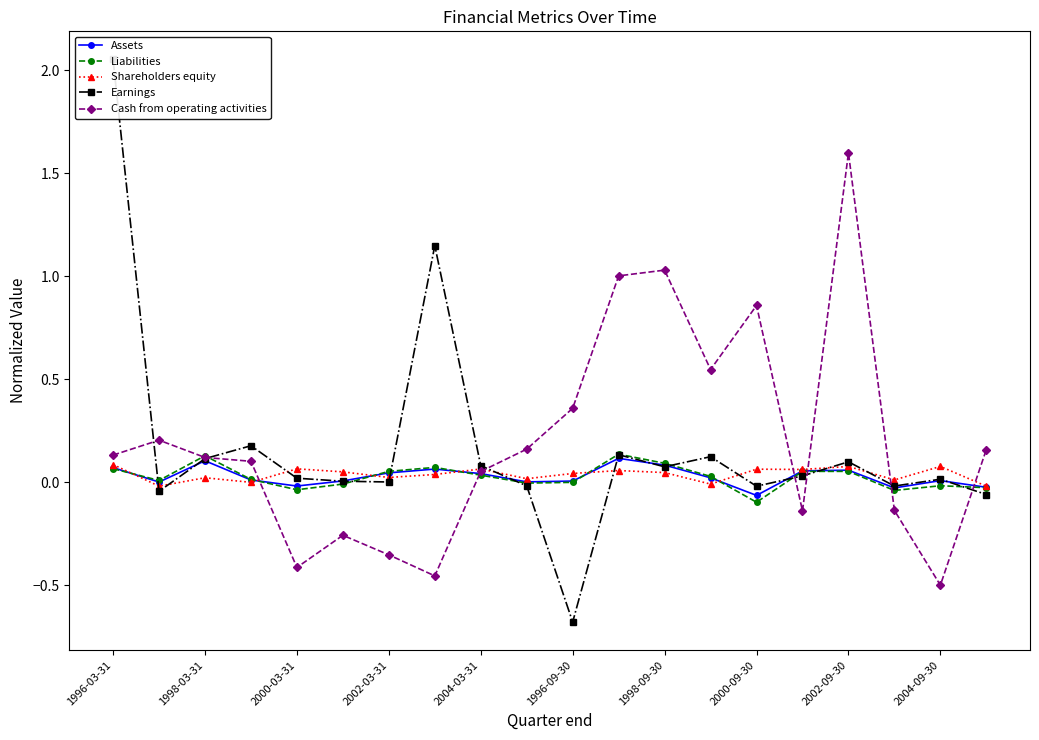

True or false: Shareholders equity has more than 0 points higher than both neighbors.

True